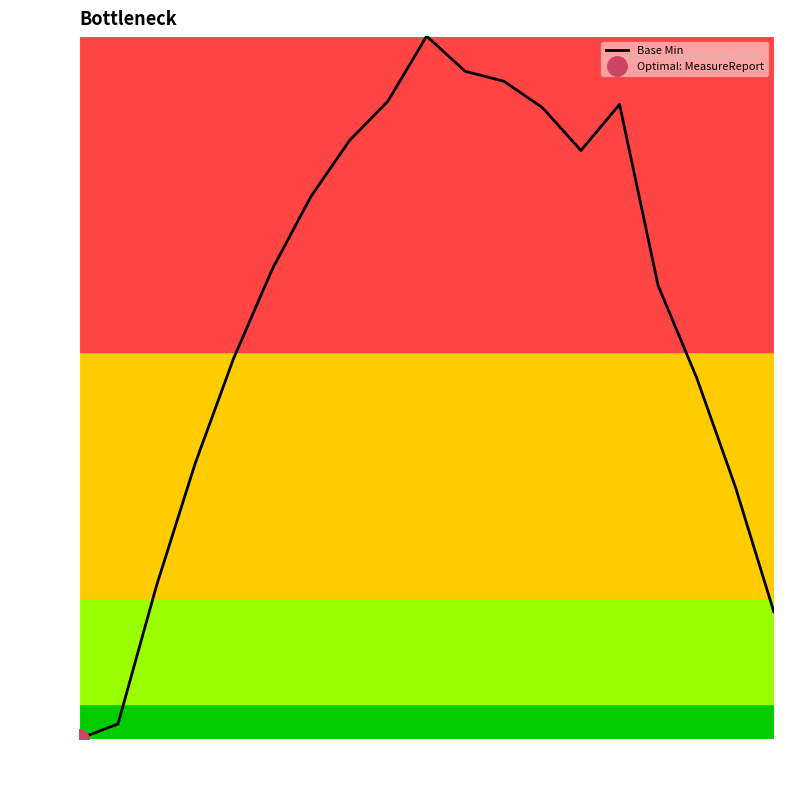

Reading right to left, transcribe all the data shown in this chart.

0.2	0.4	0.5	0.6	0.9	0.8	0.9	0.9	0.9	1.0	0.9	0.9	0.8	0.7	0.5	0.4	0.2	0.0	0.0